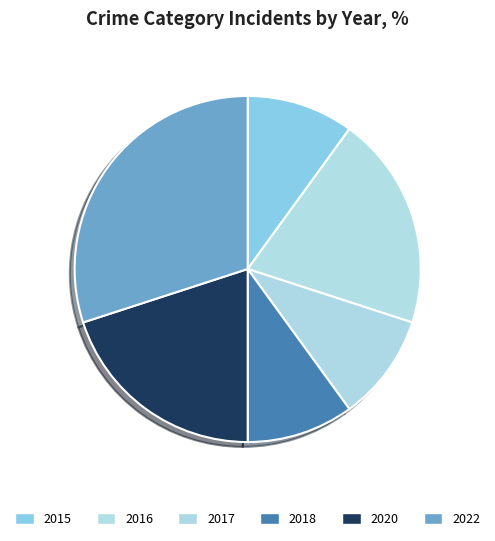

How many segments does this pie chart have?

6